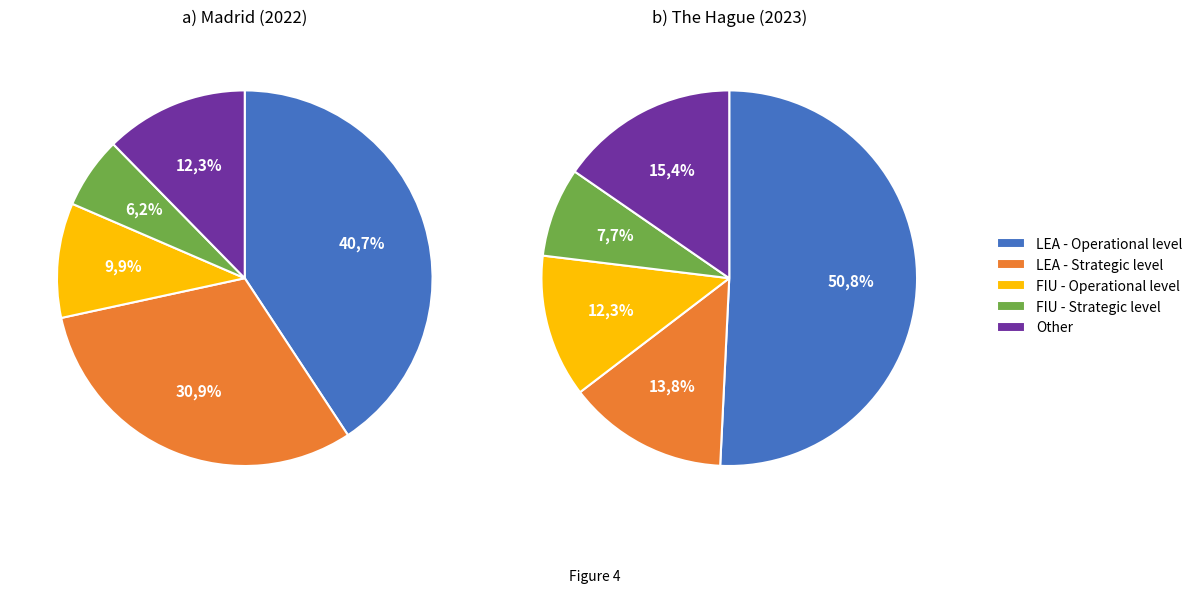

The N/A slice represents 3% of the pie. True or false?

False